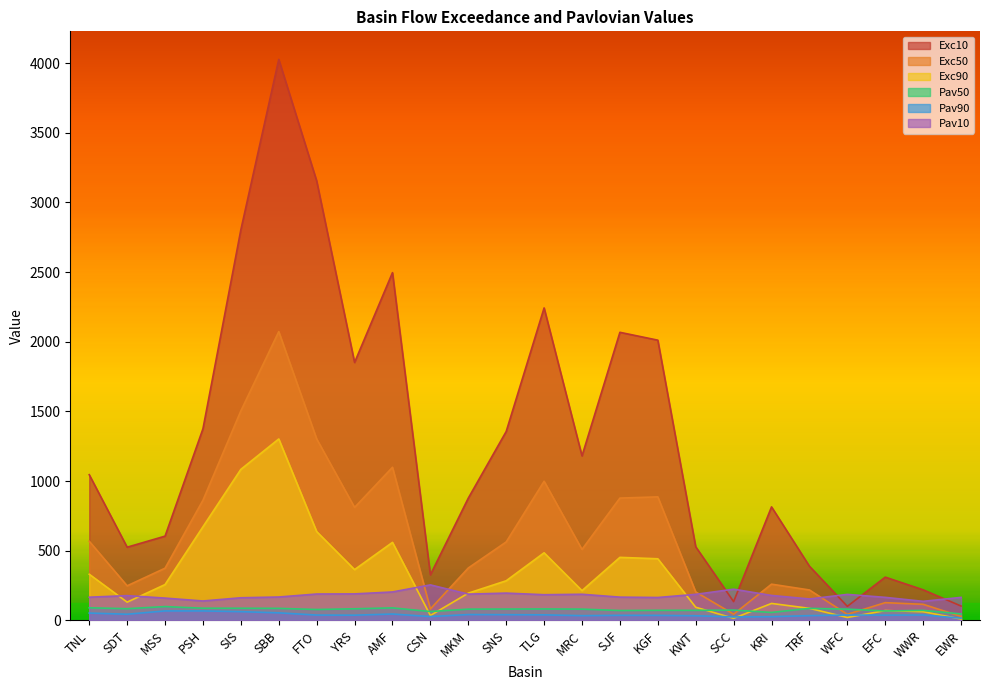

At which label does Pav90 first exceed 38?

TNL